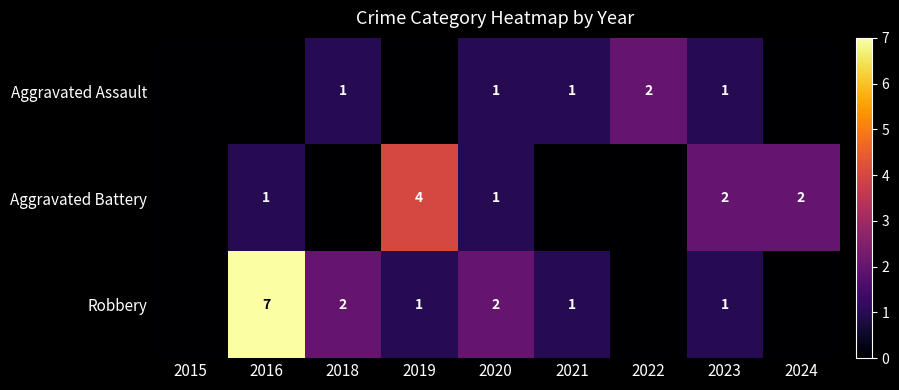

True or false: Aggravated Assault has a value of 1 at 2018.

True